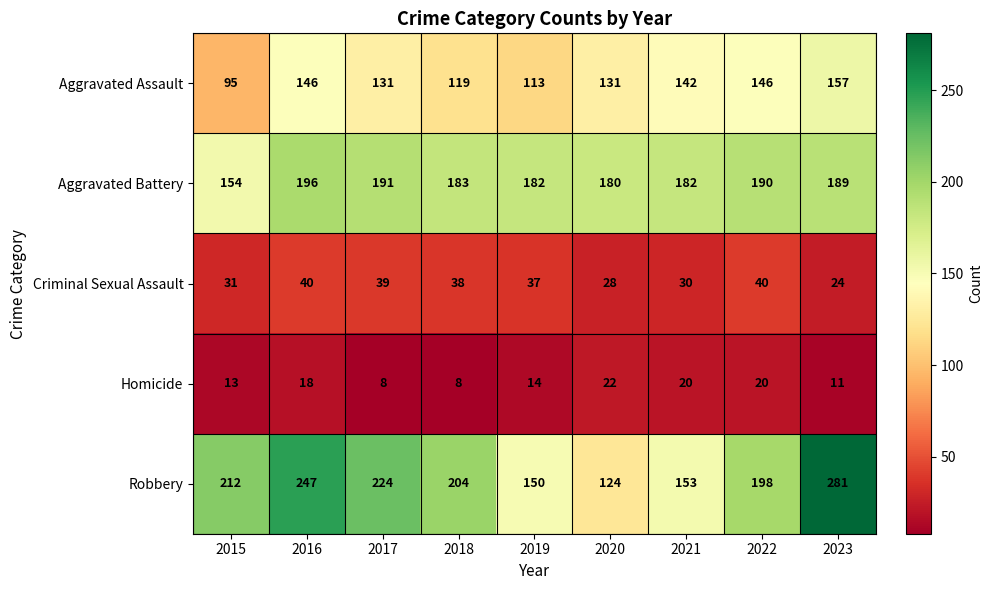

What is the total value across all series at 2020?

485